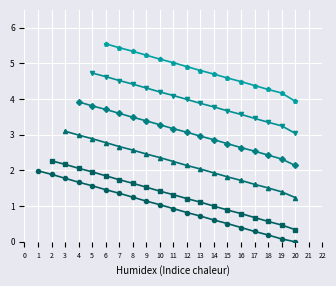

True or false: the data has more than 2 interior local peaks.

False